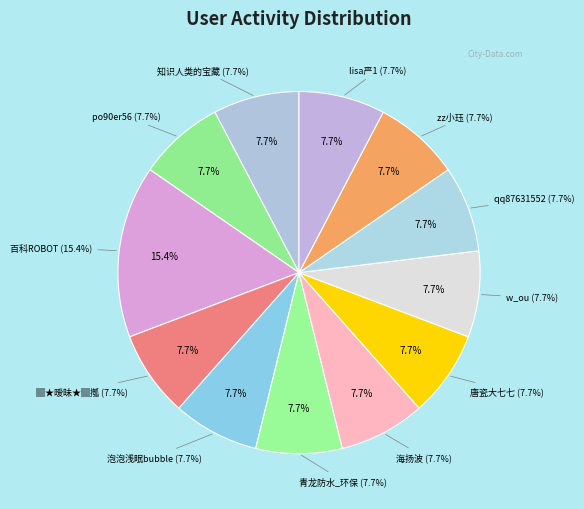

To the nearest percent, what is the combined percentage of 知识人类的宝藏 and 百科ROBOT?

23%